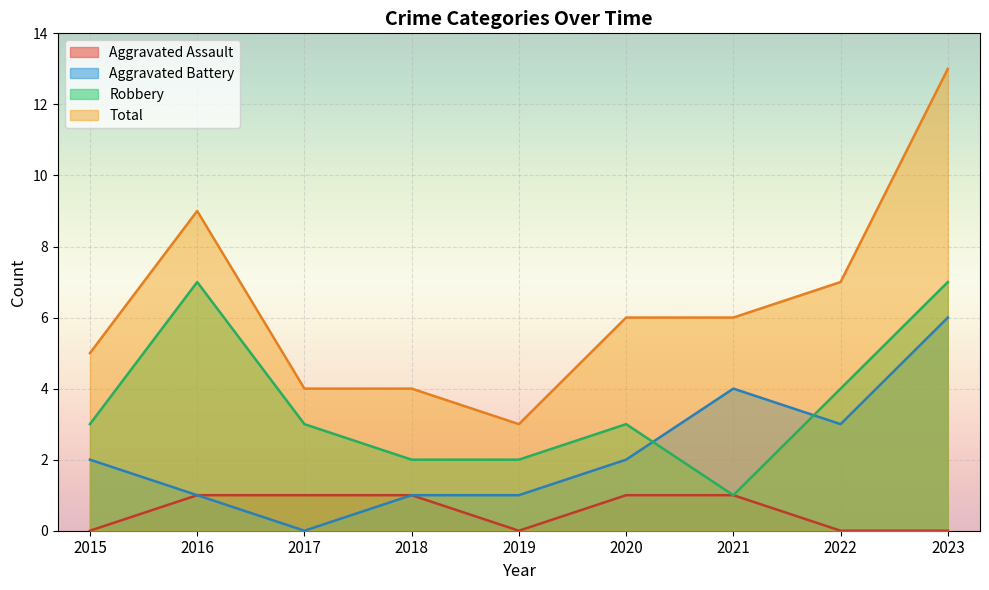

Rank the series at 2016 from highest to lowest value.

Total, Robbery, Aggravated Assault, Aggravated Battery